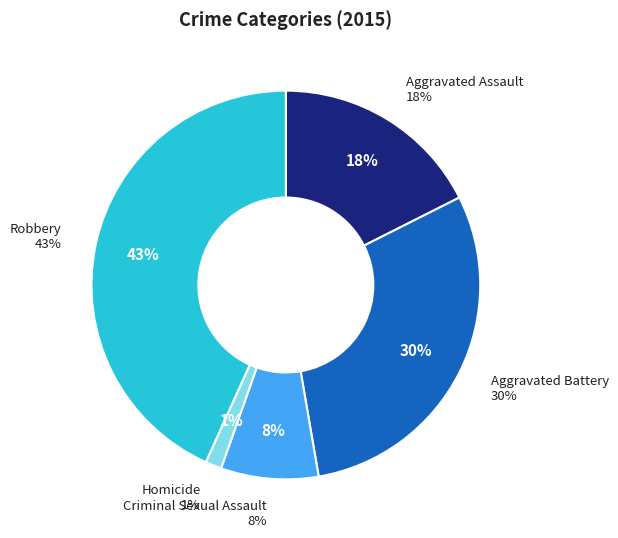

To the nearest percent, what is the difference between the largest and smallest slice percentages?

42%